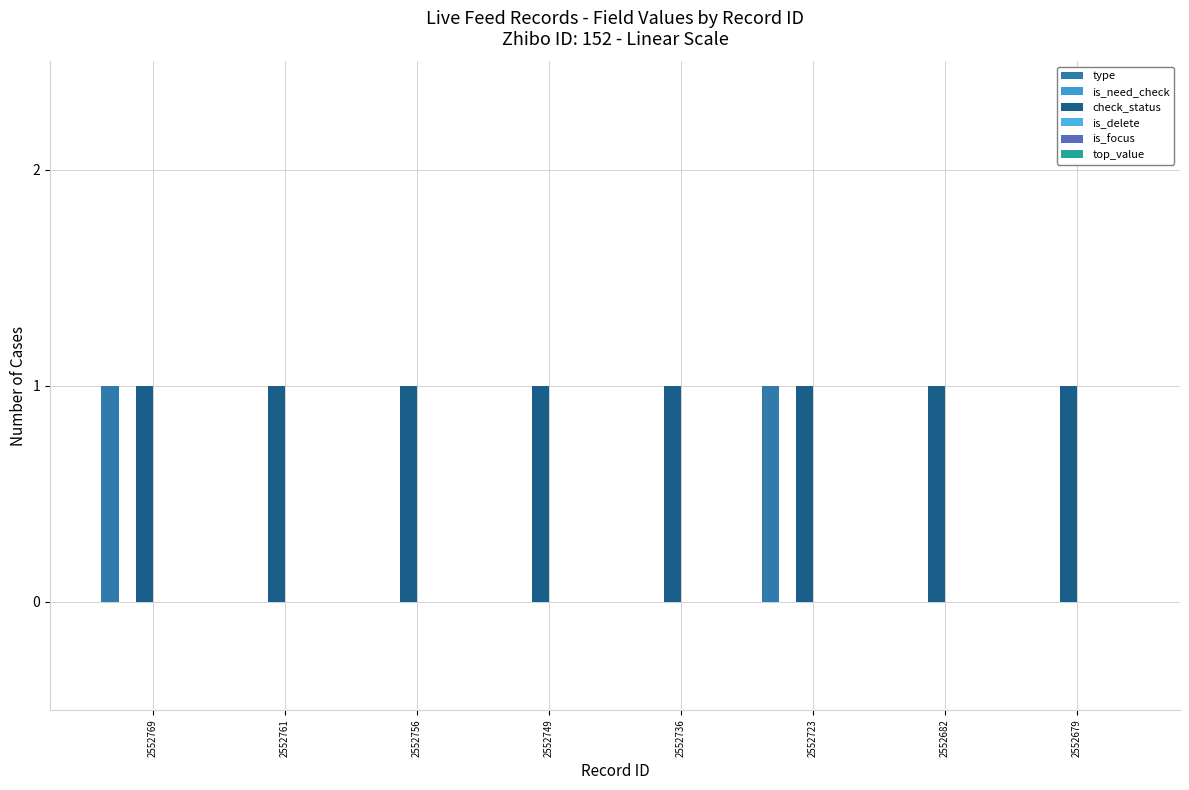

How many groups of bars are there?

8